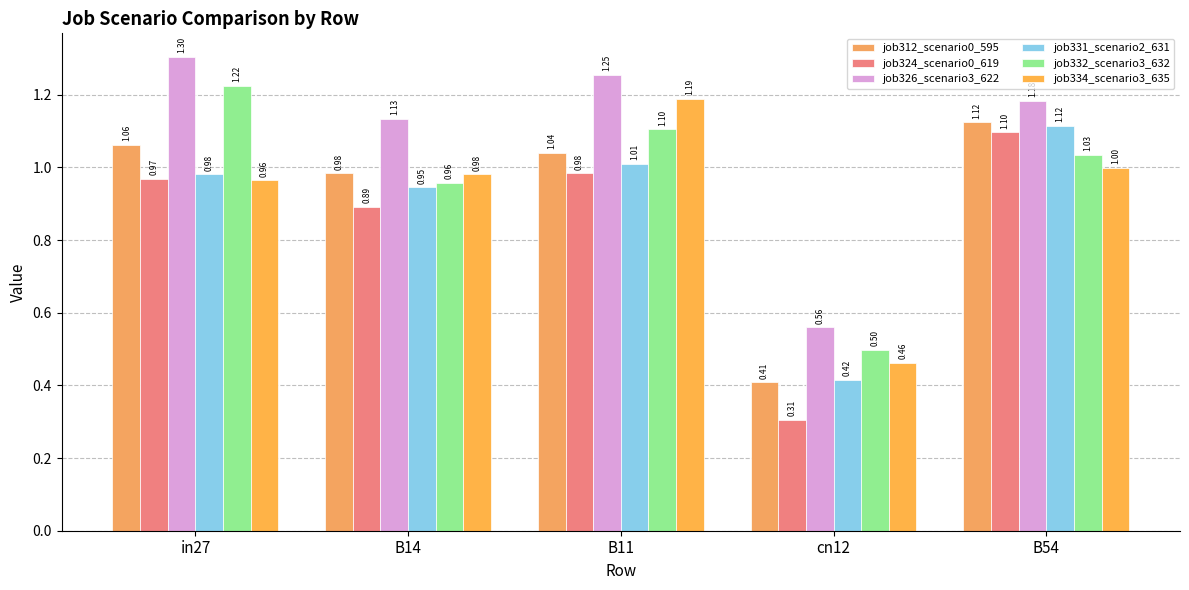

Which series has the largest total across all categories?

job326_scenario3_622